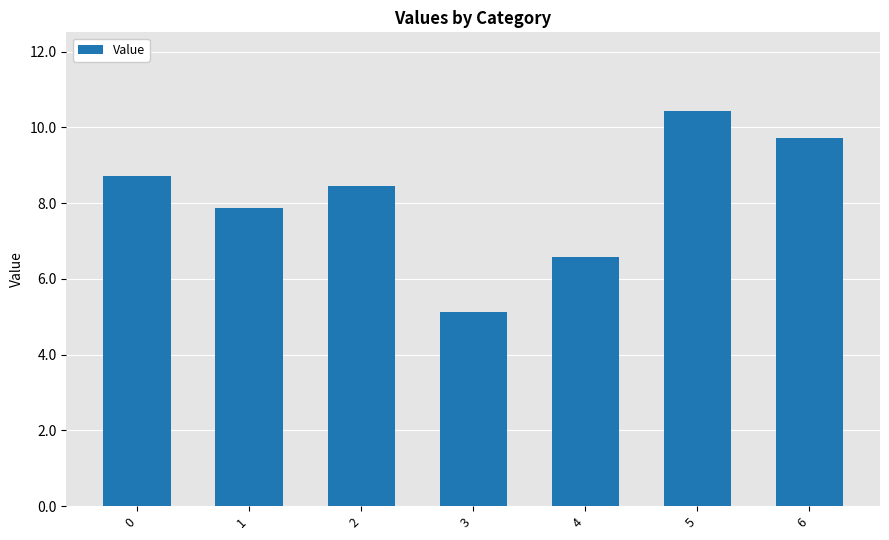

What is the value of the 3rd bar from the left?

8.4